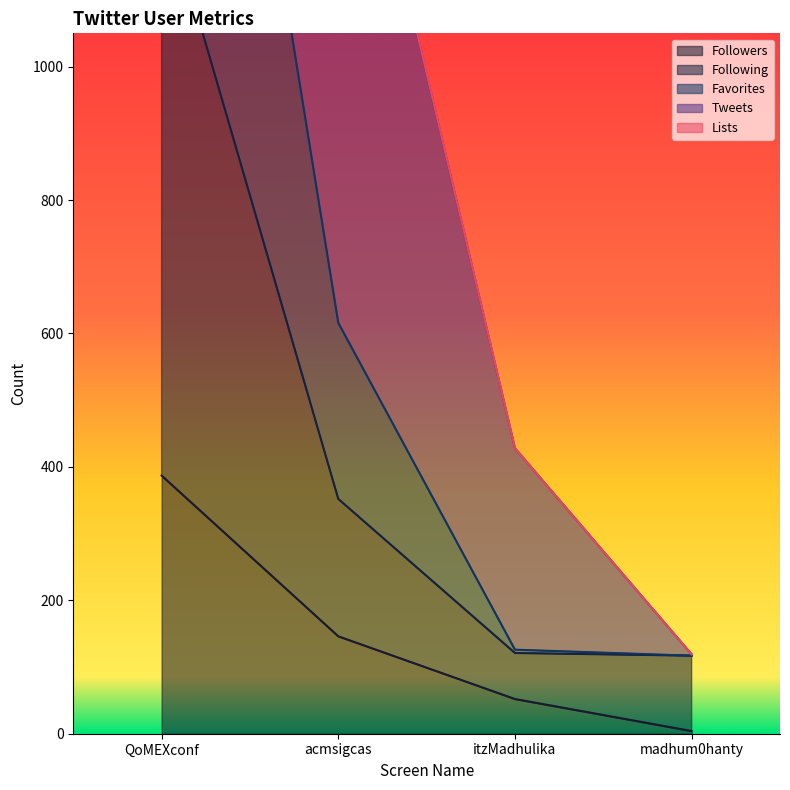

What is the maximum value for Followers?

387